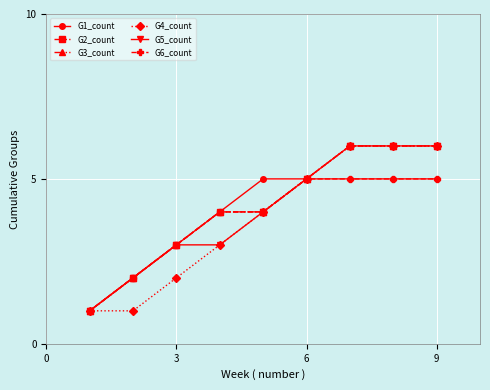

How many lines are shown in the chart?

6